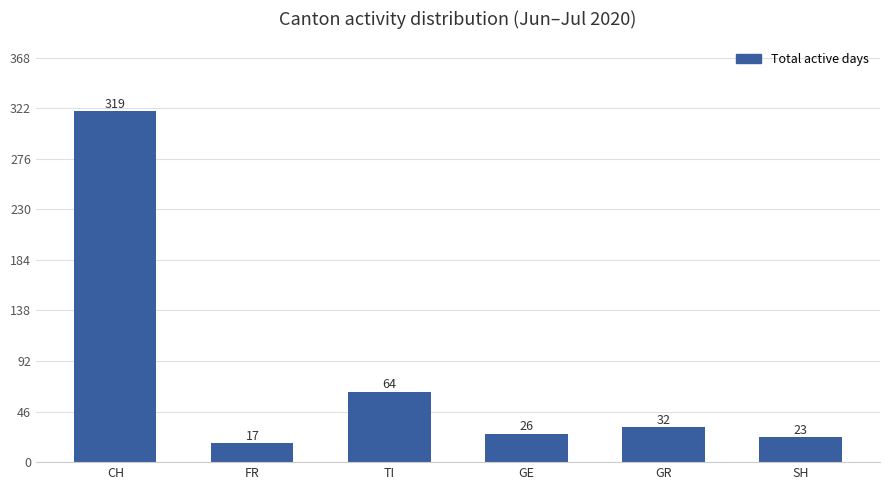

What position from the right is TI?

4